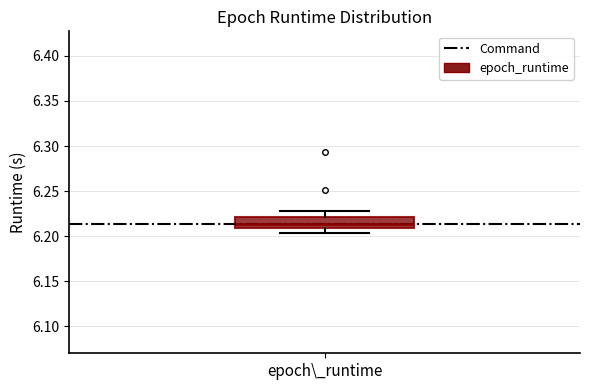

Read this box plot against the y-axis: the position of the median line, the range covered by the box, and the ends of both whiskers. The values are not printed on the chart, so give them approximately, as read against the axis.

median 6.215, box 6.210 to 6.220, whiskers 6.205 to 6.230